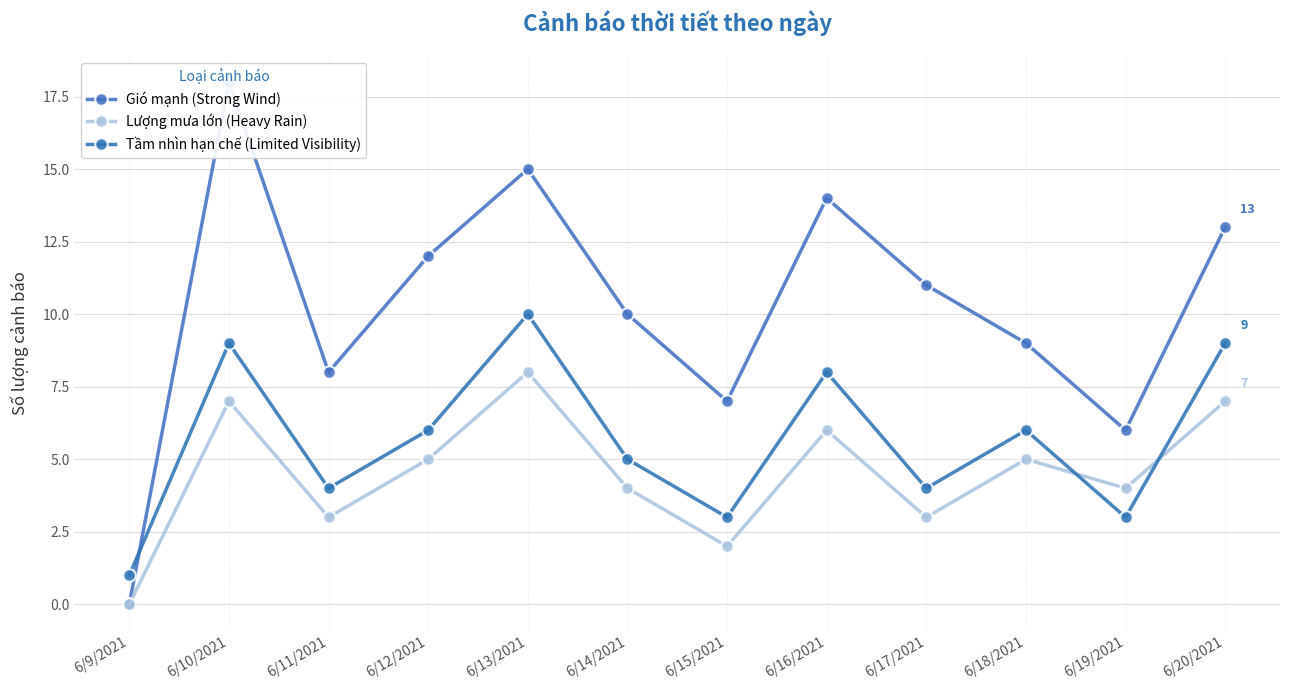

In Lượng mưa lớn (Heavy Rain), how many points are higher than both neighbors (excluding endpoints)?

4